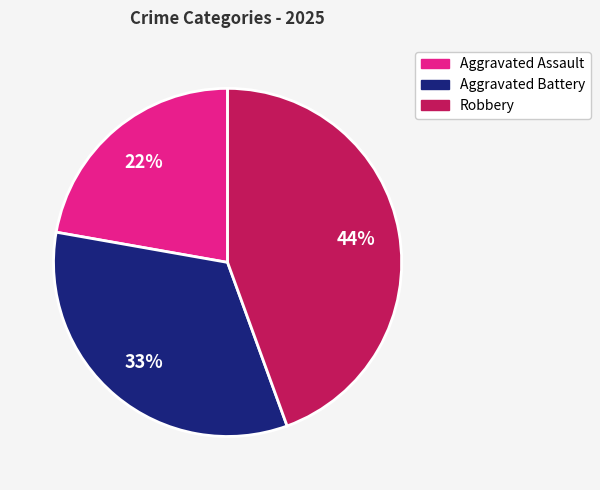

Is there any slice that represents more than half of the pie?

No